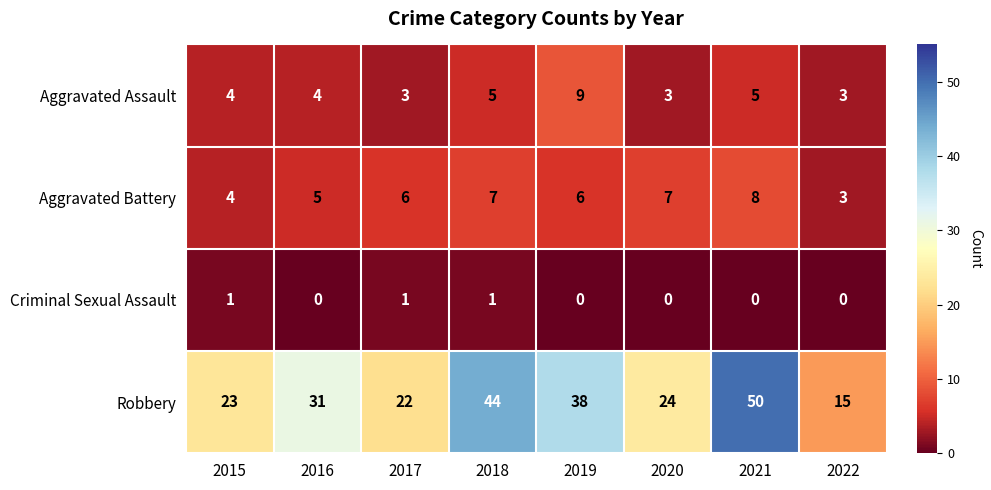

What is the average value of the Aggravated Battery series?

6